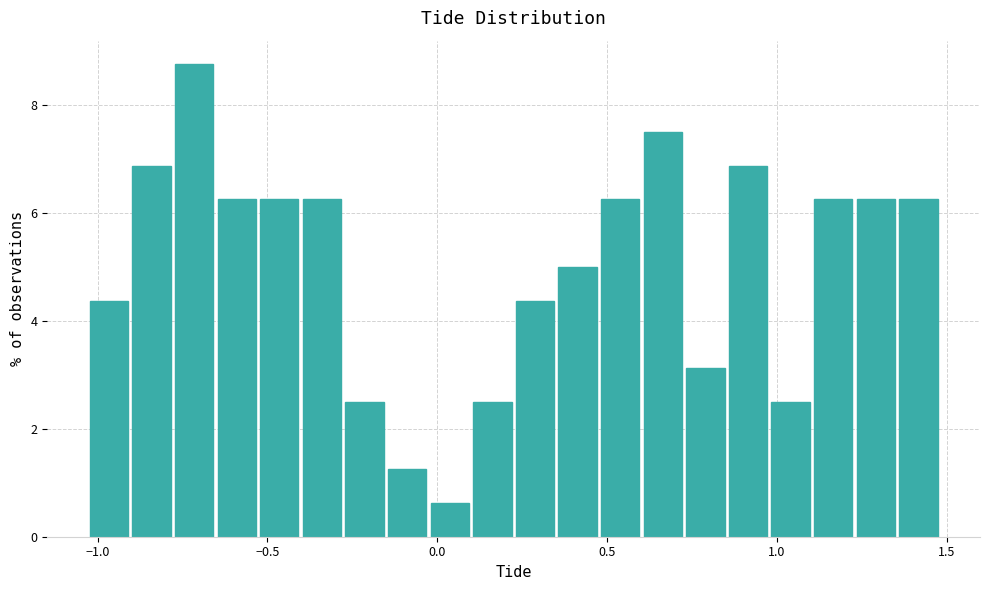

Around what value on the x-axis is the tallest bar? Give the approximate position of its centre, as read against the axis.

-0.70